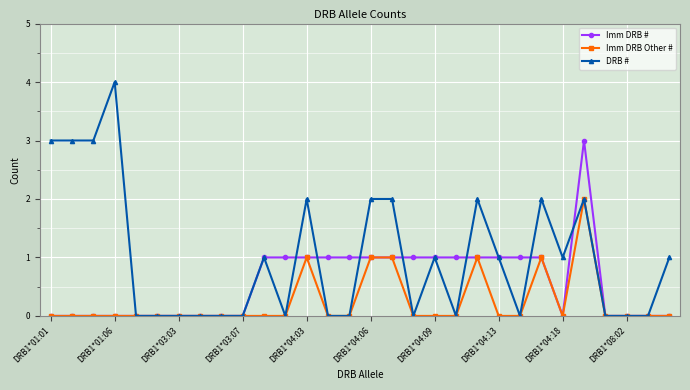

List the series in order of their peak value, highest first.

DRB #, Imm DRB #, Imm DRB Other #